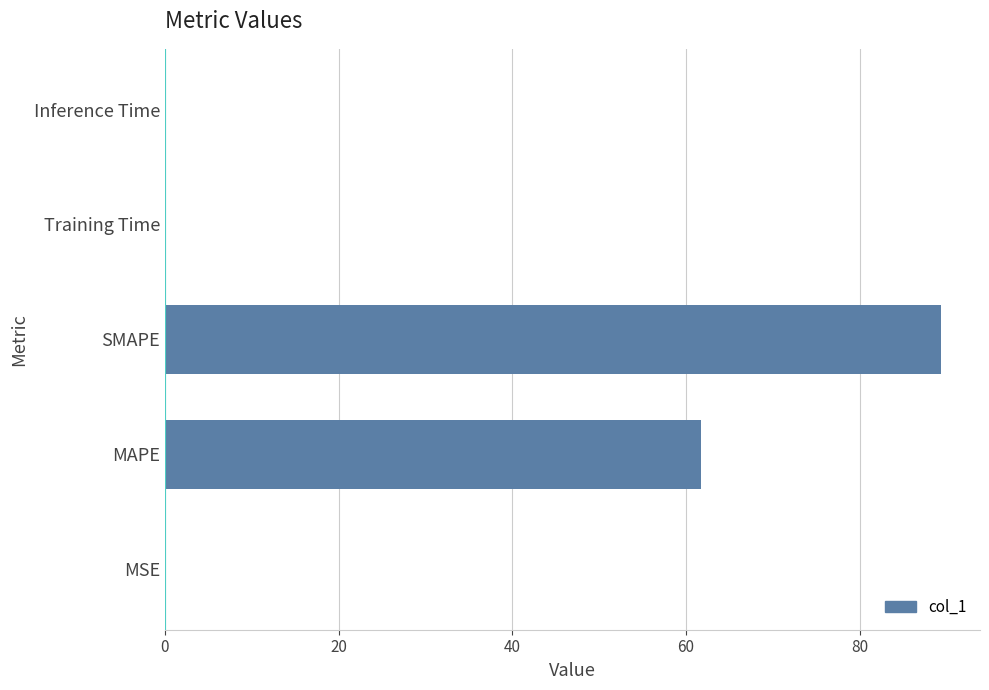

The chart shows a value of 31.1 at MAPE. True or false?

False